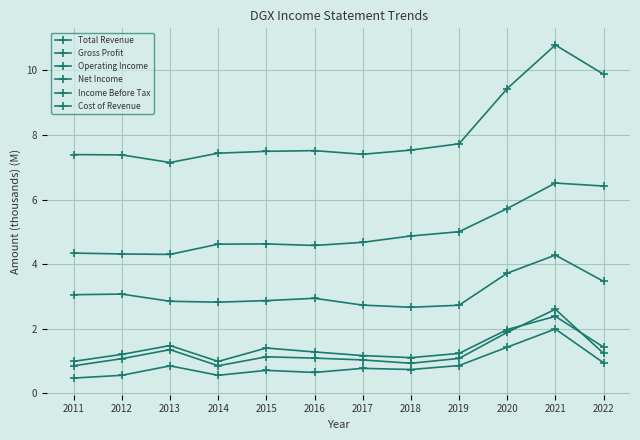

How many distinct data groups are displayed?

6